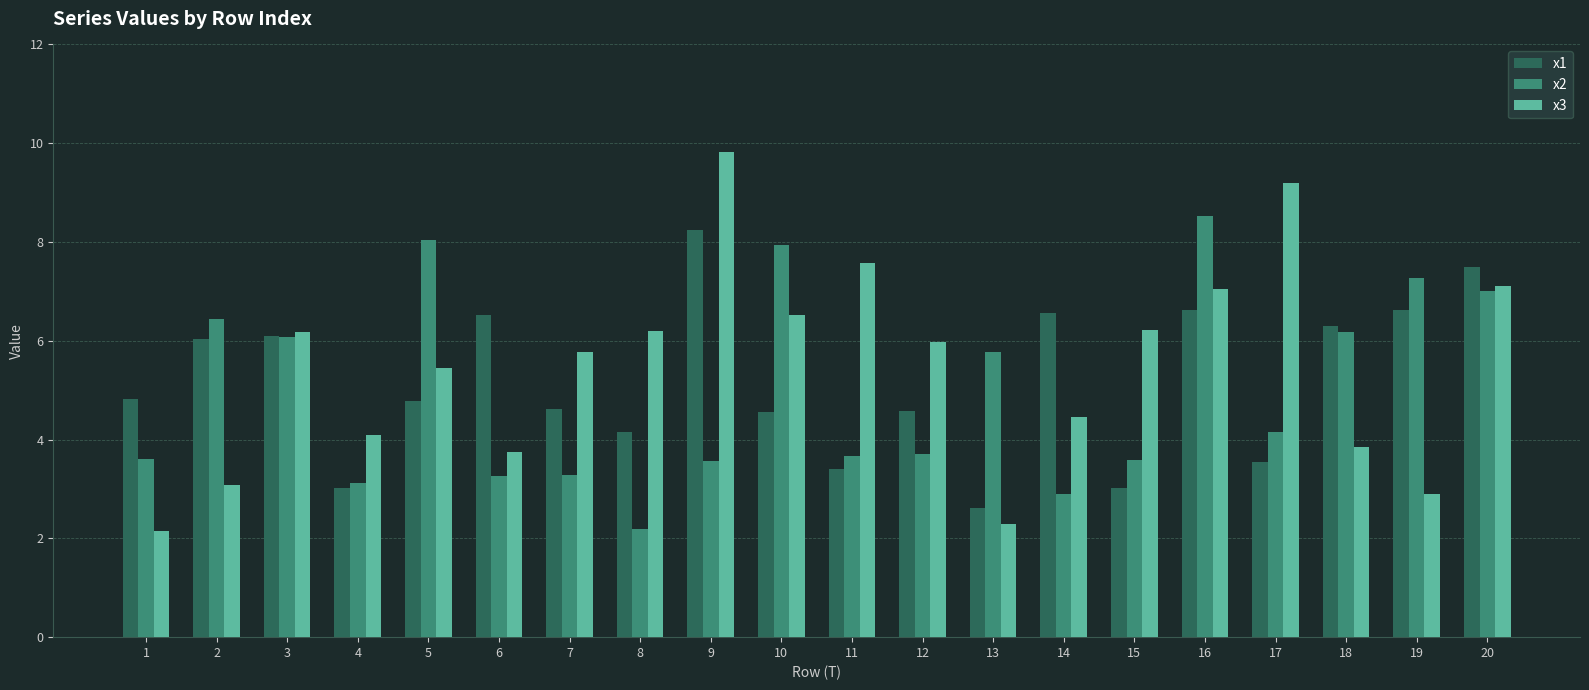

How many groups of bars are there?

20